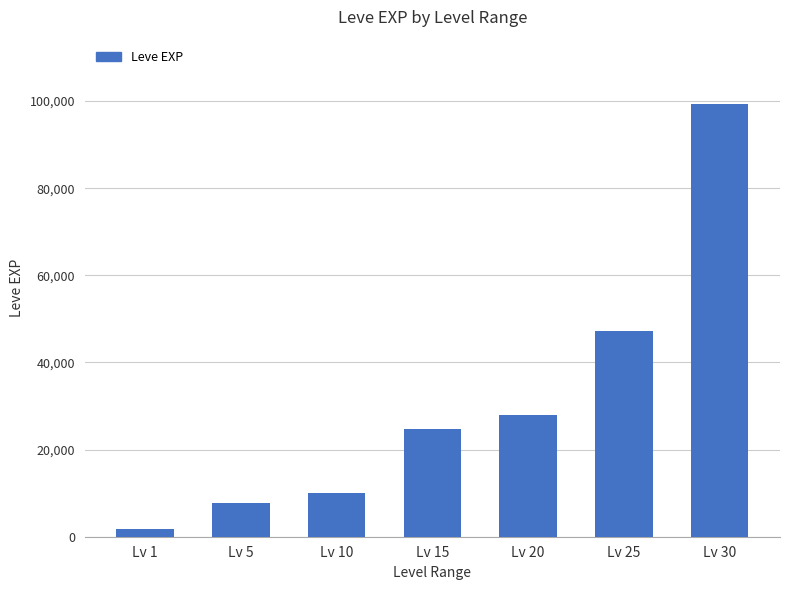

Approximately how many times larger is the value at Lv 20 compared to Lv 5?

3.6